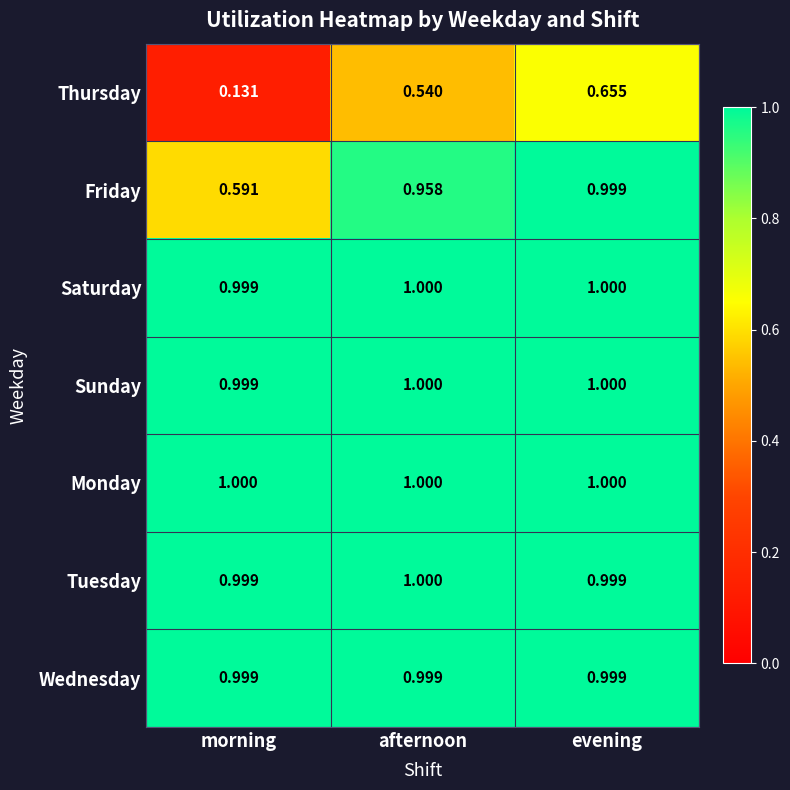

Which series has the largest range (max minus min)?

Thursday